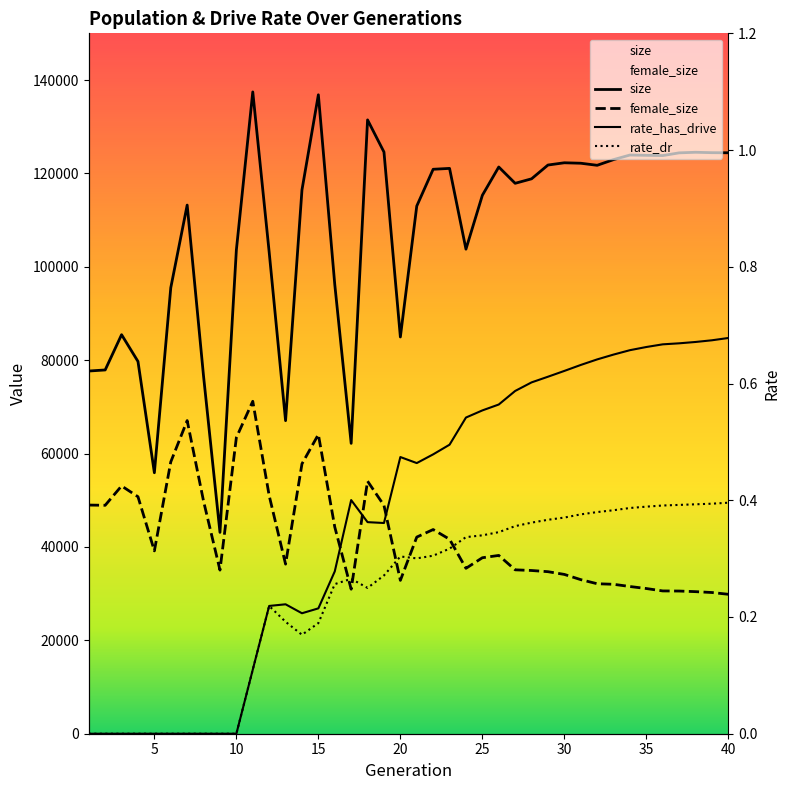

At which label does rate_dr reach its minimum?

1